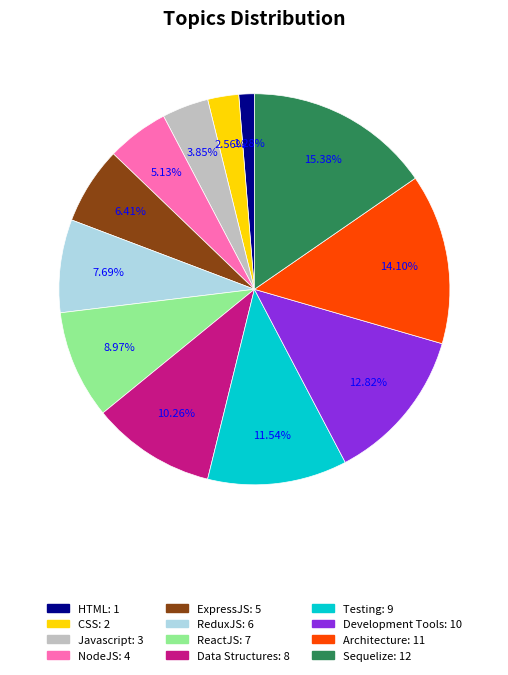

To the nearest percent, what is the combined percentage of Testing and Architecture?

26%